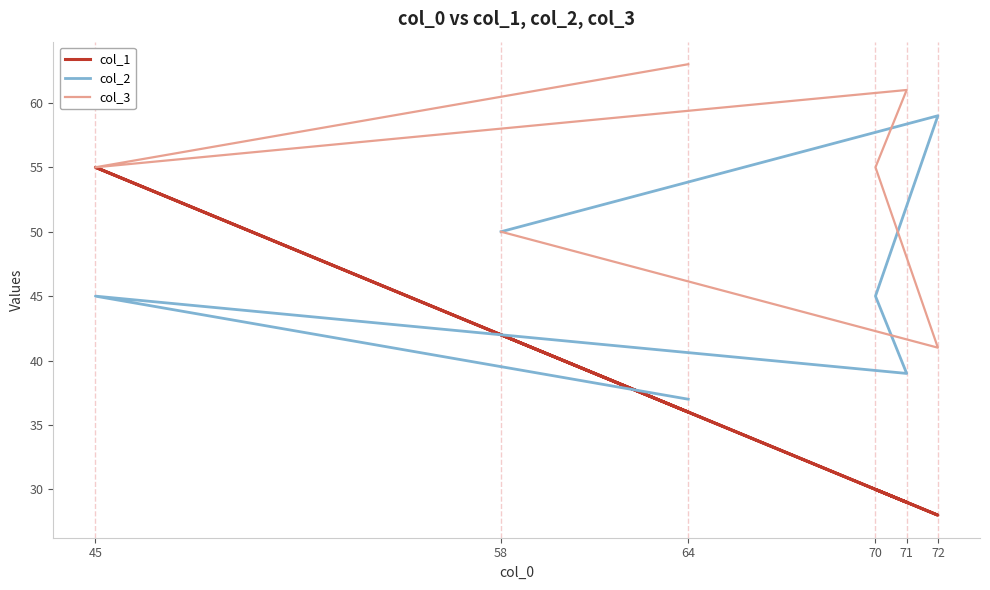

Which category has the highest value in the col_2 series?

72